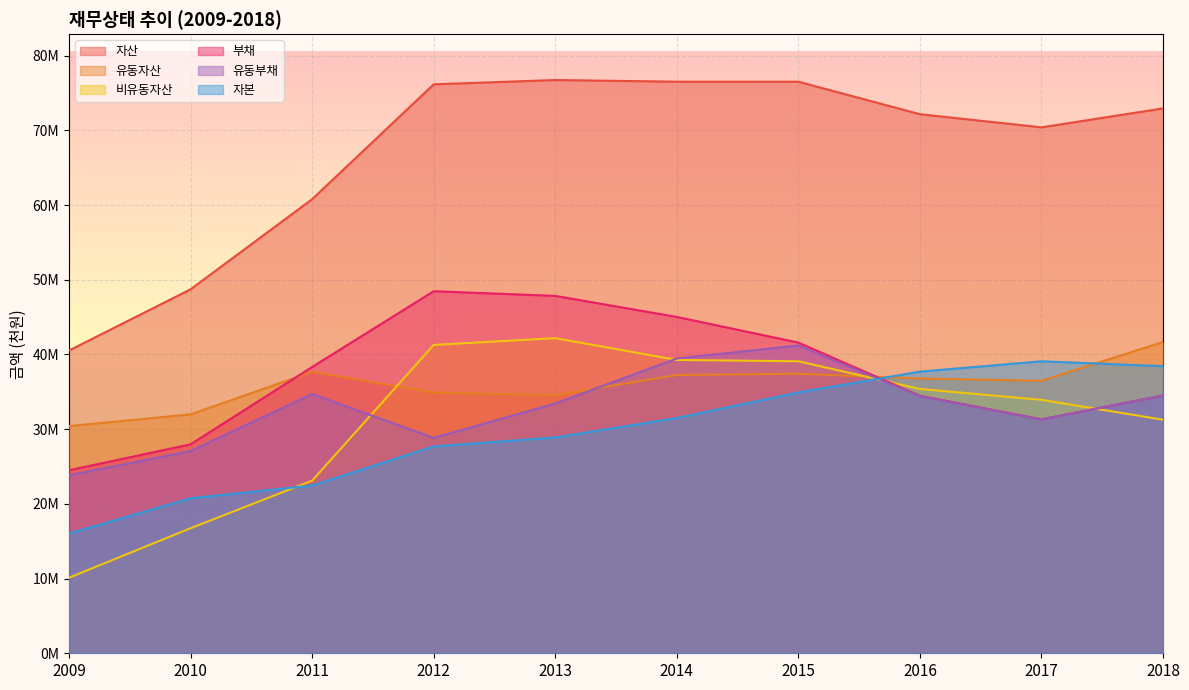

What is the average value of the 자산 series?

67139291